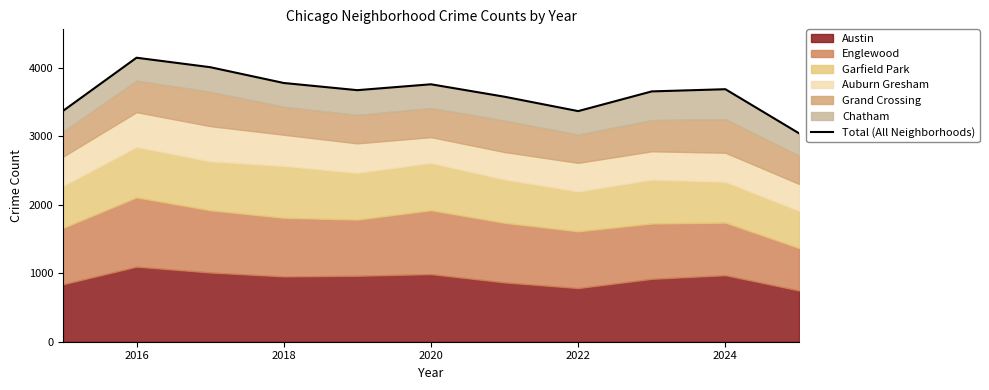

Reading left to right, transcribe all the data shown in this chart.

3372	4150	4012	3781	3676	3762	3580	3370	3658	3690	3046